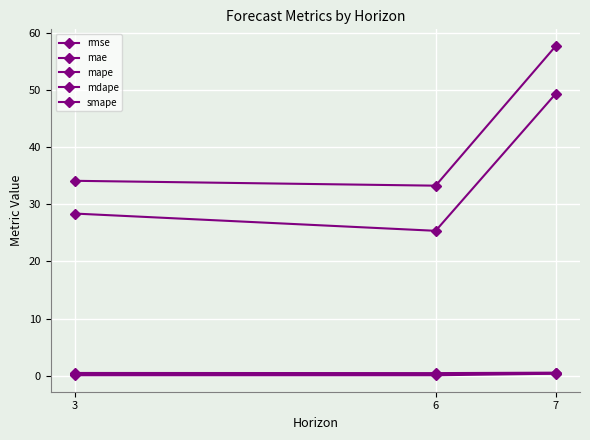

What is the approximate value of mae at 3?

28.4